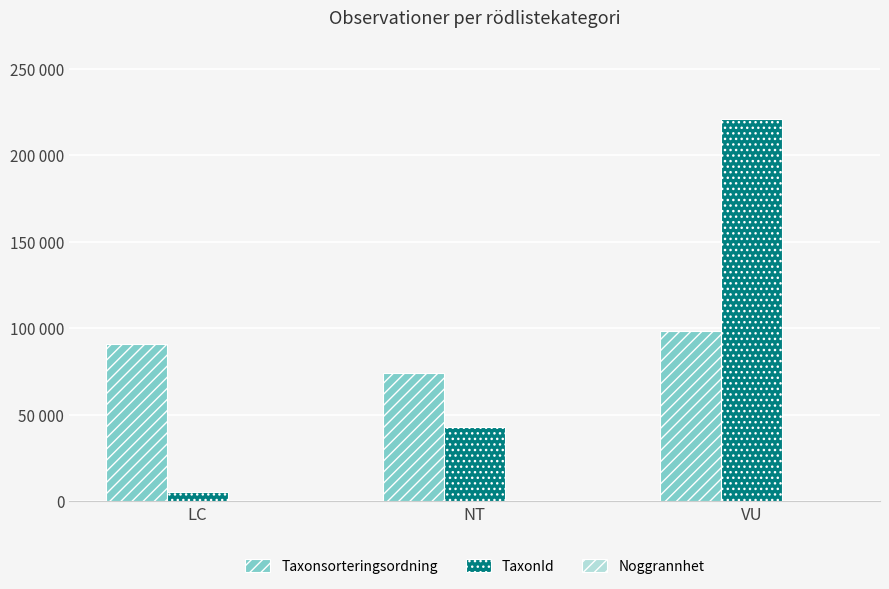

Reading left to right, transcribe all the data shown in this chart.

Taxonsorteringsordning: LC=90685	NT=74231	VU=98105
TaxonId: LC=5447	NT=42660	VU=220787
Noggrannhet: LC=5	NT=5	VU=10